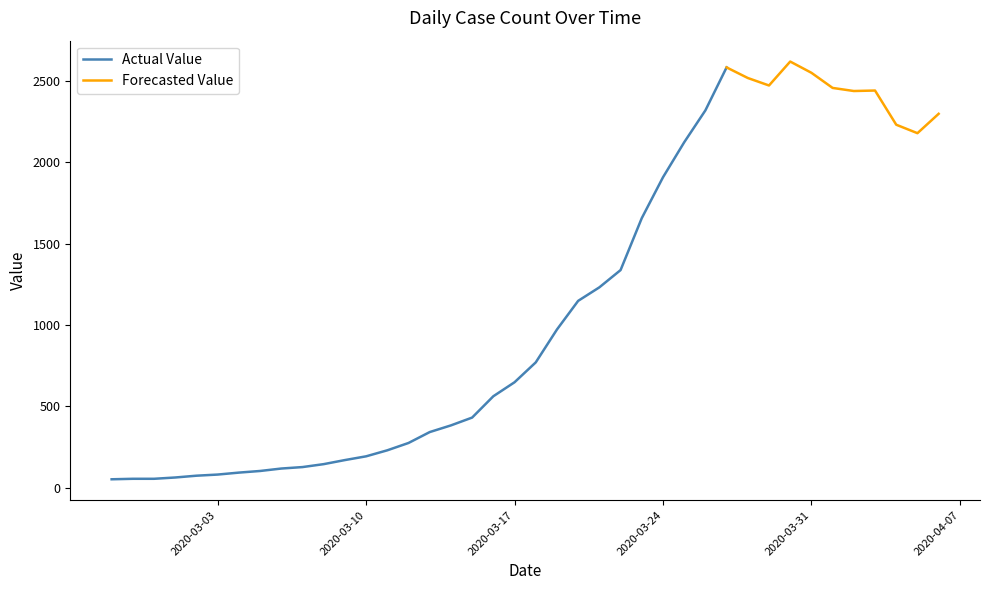

What is the difference between the values at 2020-03-09 and 2020-03-24?

1737